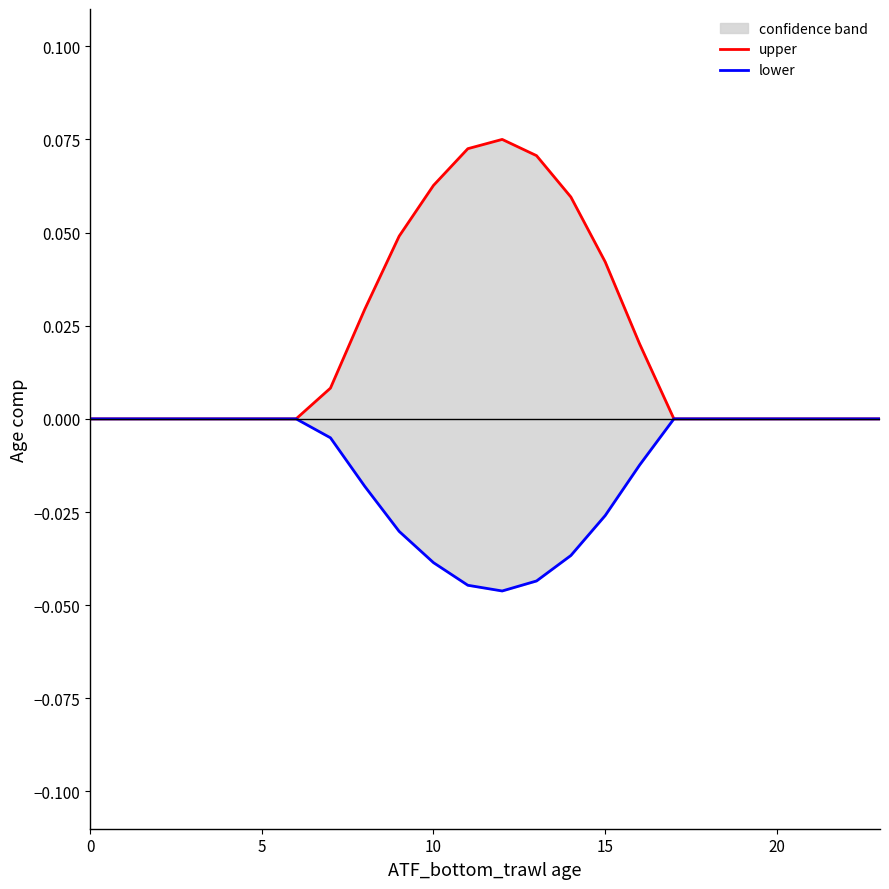

True or false: lower and upper intersect in this chart.

False